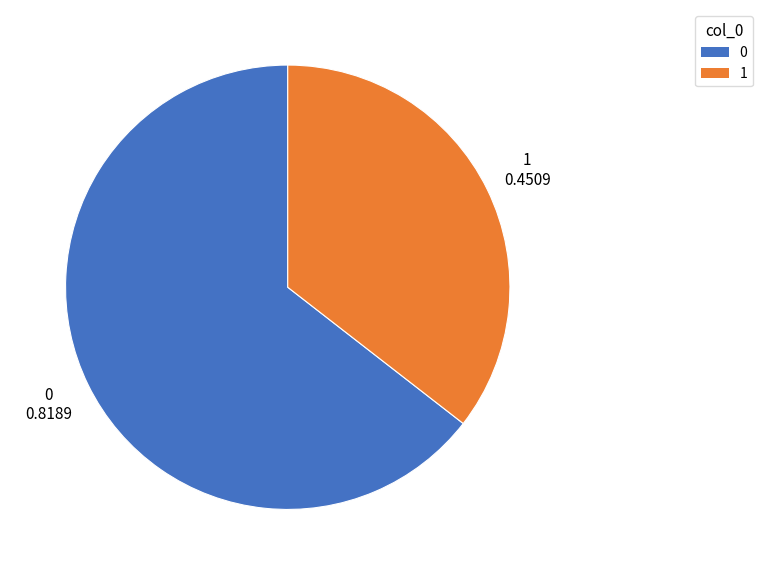

Rank the categories by value from lowest to highest.

1, 0